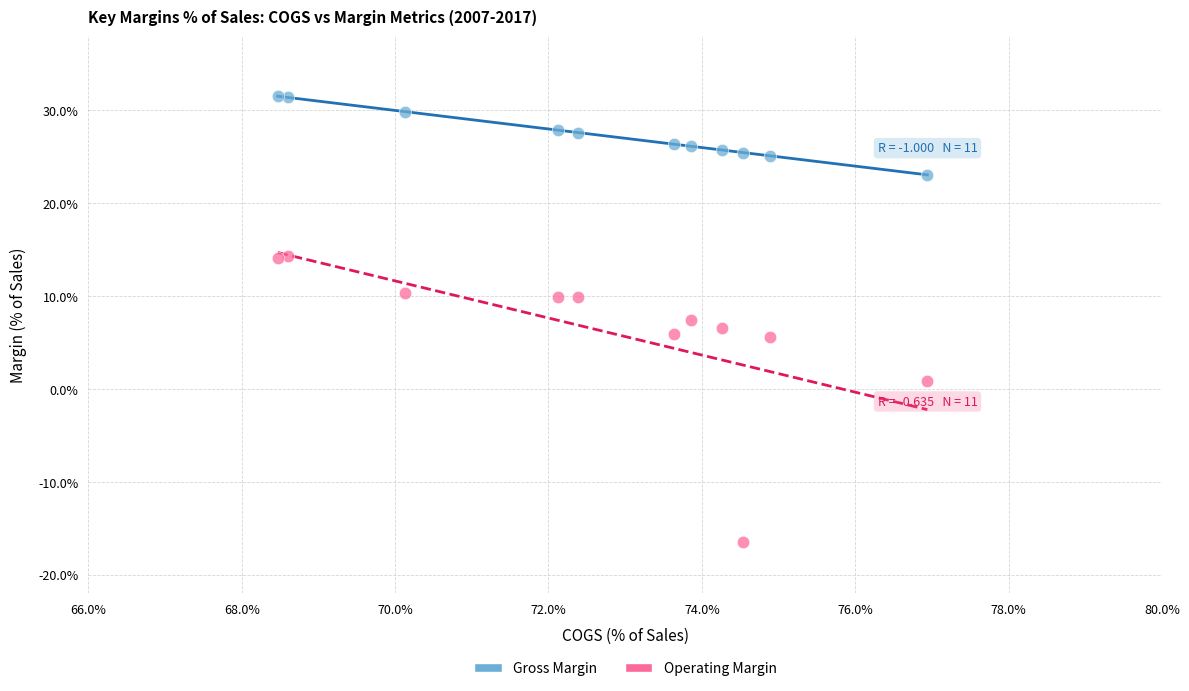

Which series contains the lowest Y value?

Operating Margin